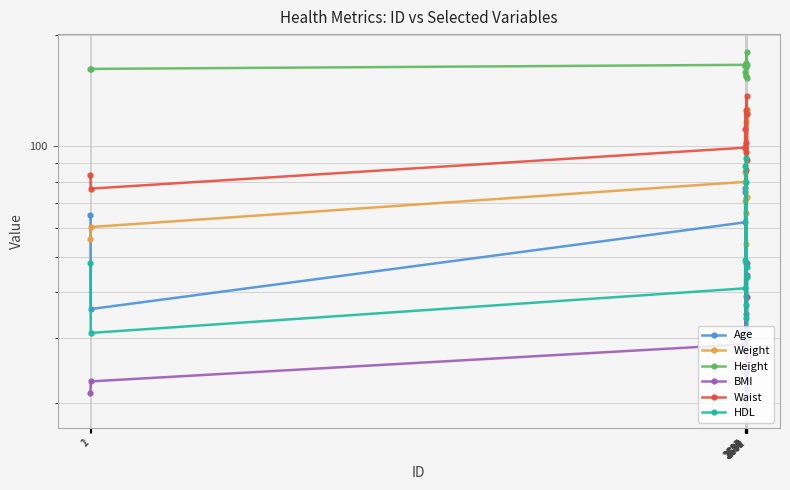

At which category does the chart reach its peak across all series?

2690